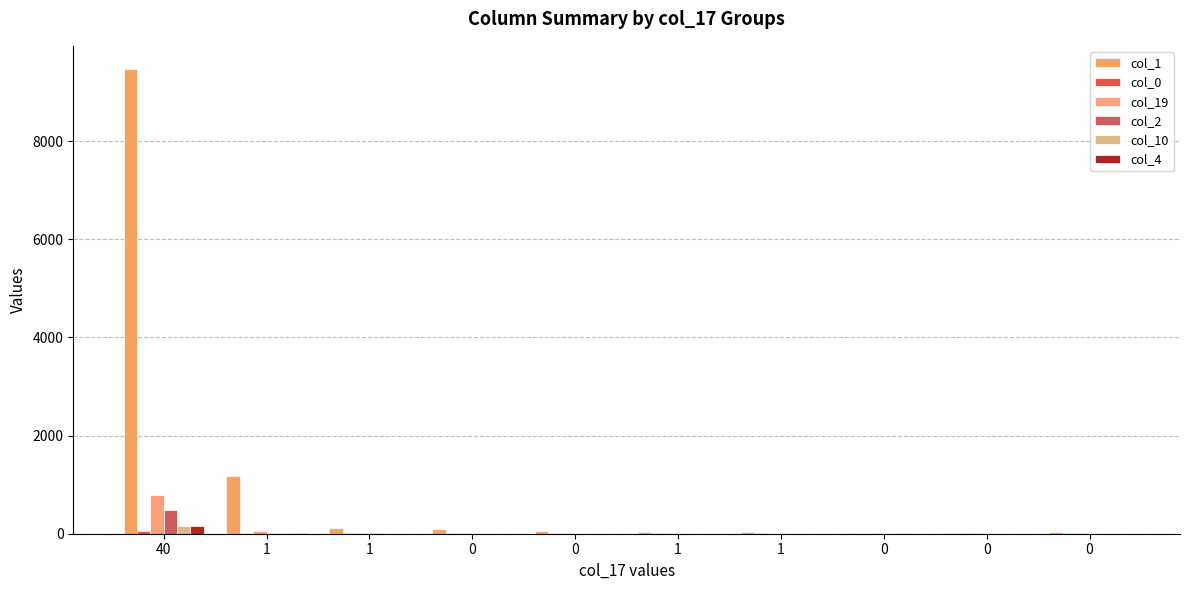

How many categories are shown in the chart?

10